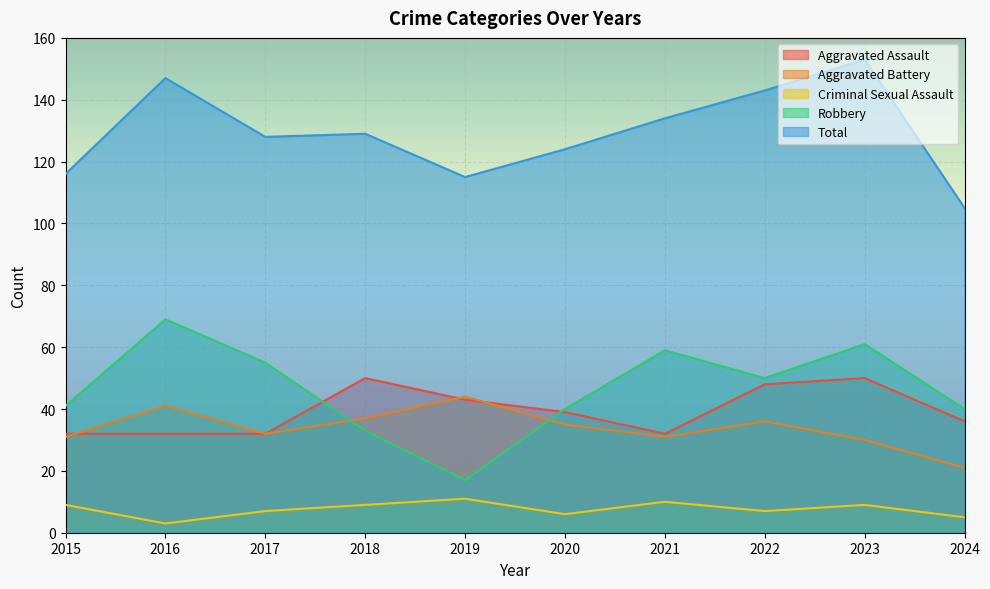

List the series in order of their peak value, lowest first.

Criminal Sexual Assault, Aggravated Battery, Aggravated Assault, Robbery, Total